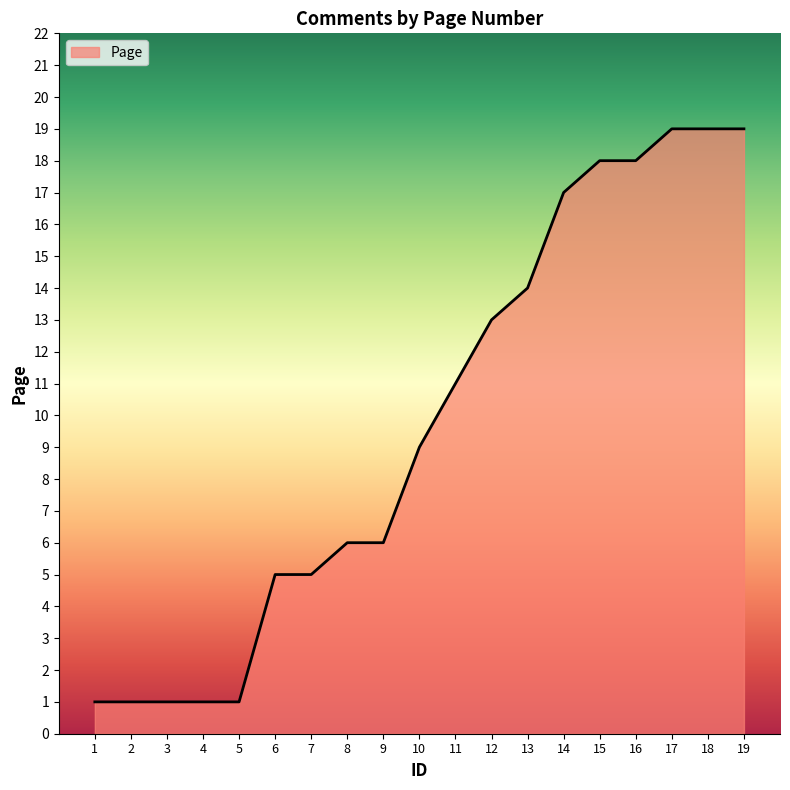

True or false: the data shows 2 at 2.

False